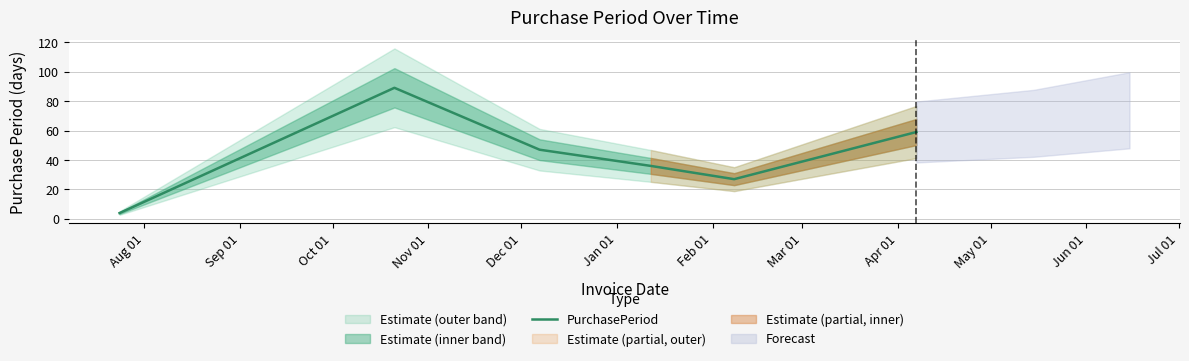

What is the sum of all values?

262